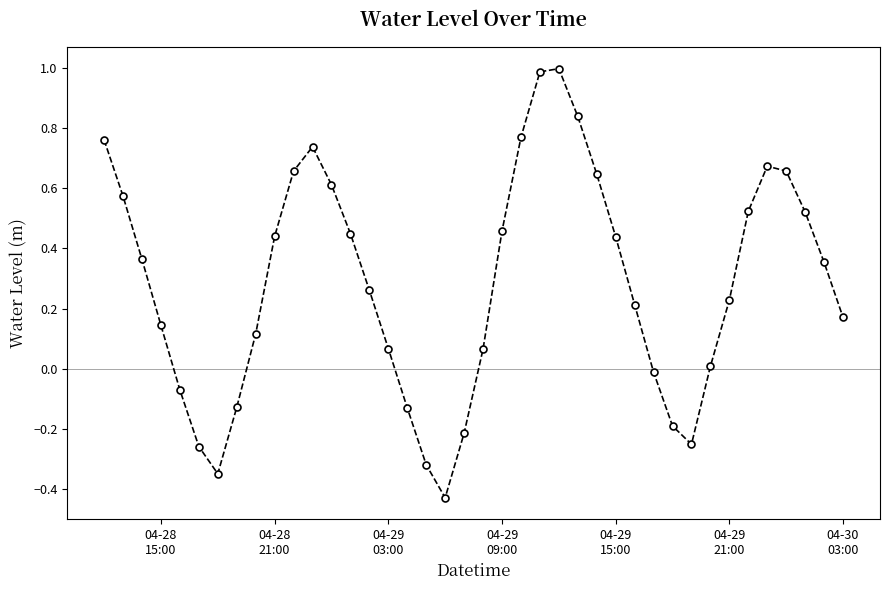

What is the difference between the maximum and minimum values?

1.4